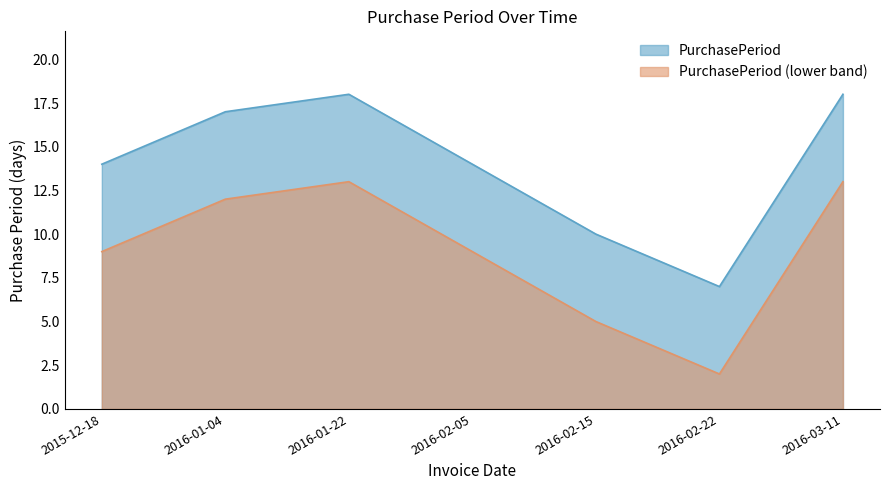

Which category has the highest value across all series?

2016-01-22